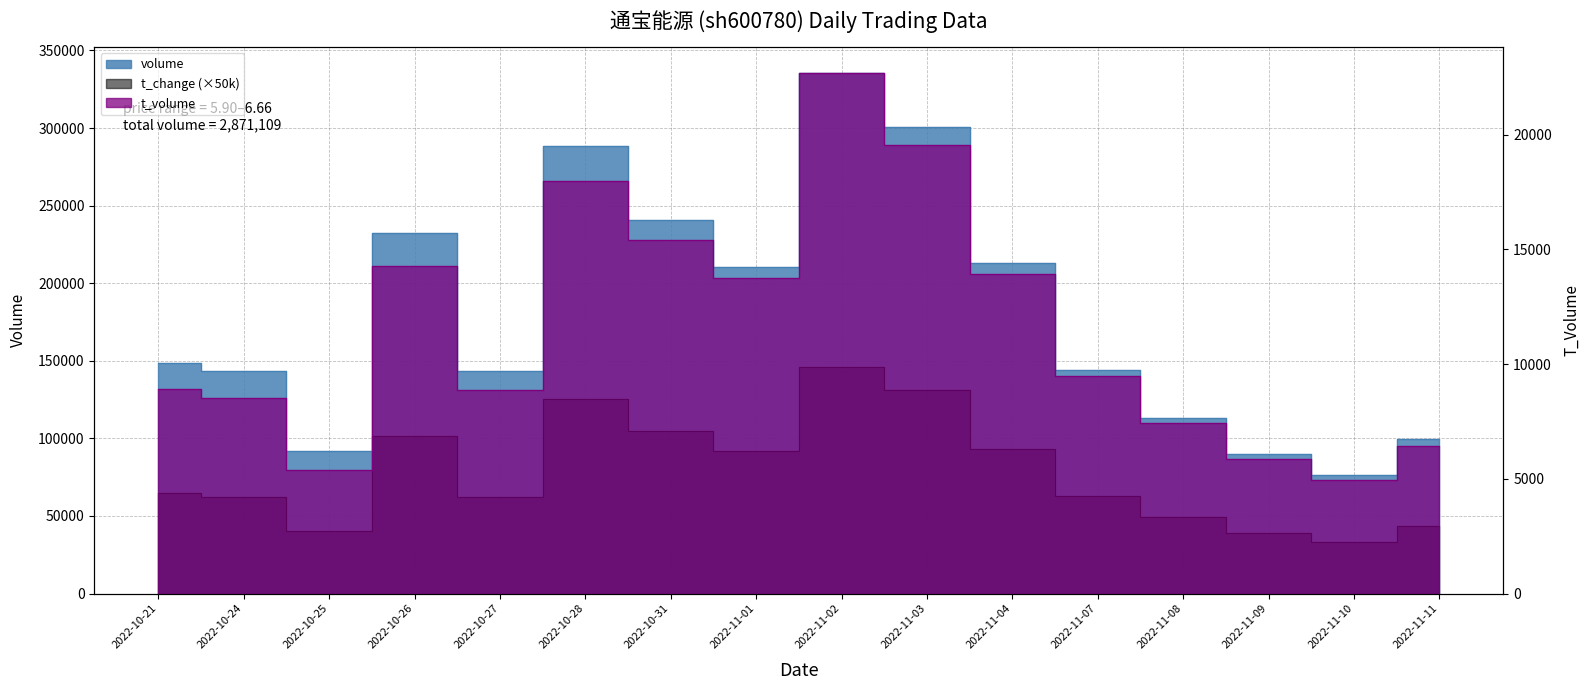

What is the sum of the volume values at 2022-11-09 and 2022-11-04?

302731.0